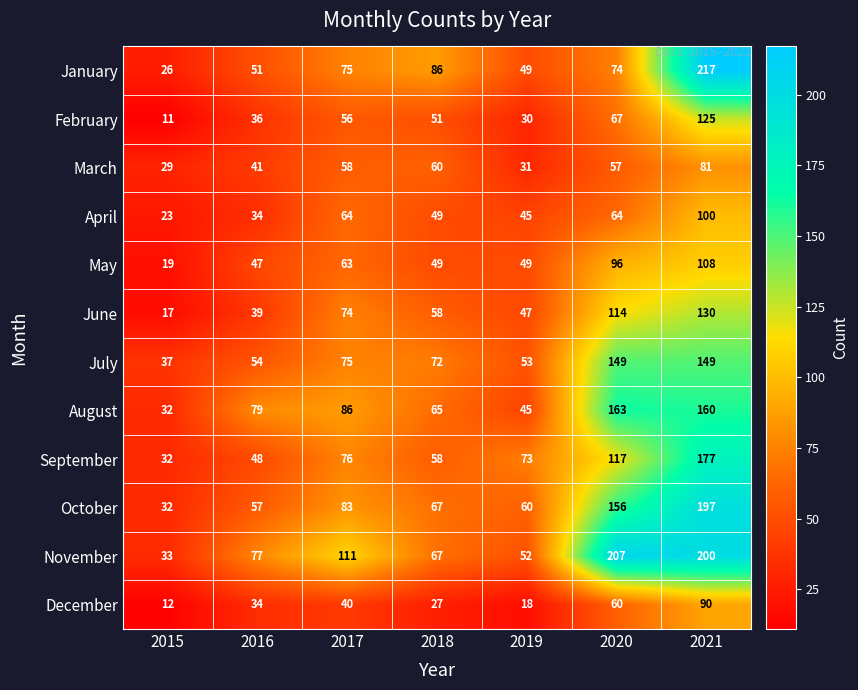

What is the total value across all series at 2015?

303